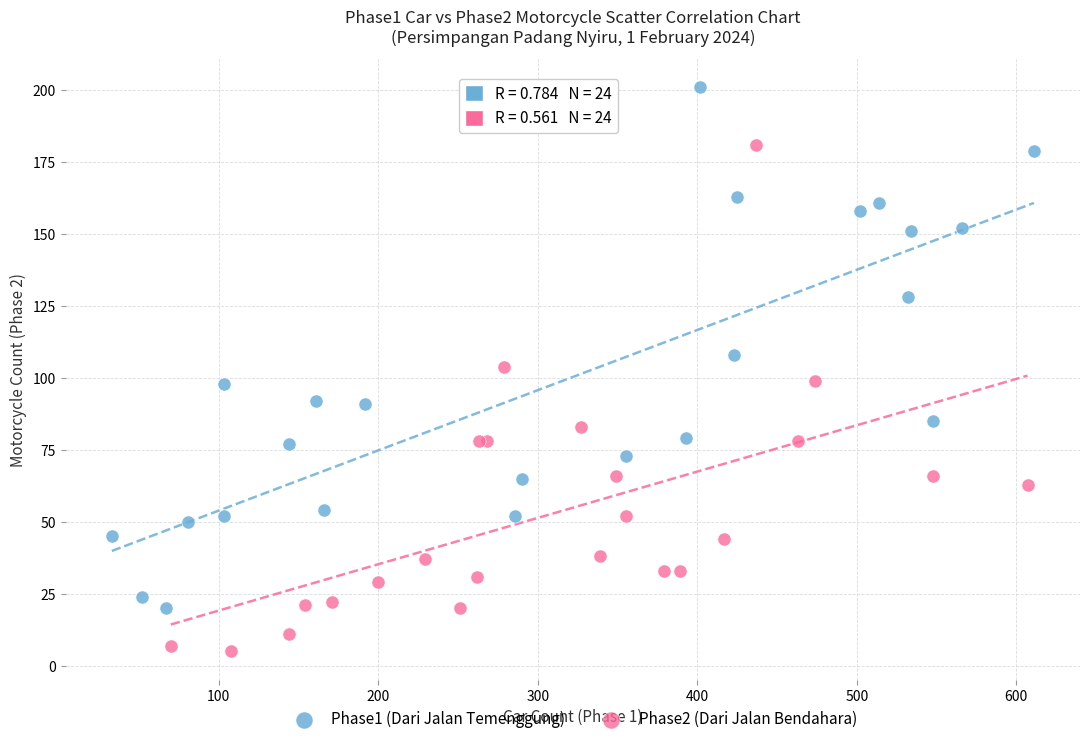

Which series contains the highest Y value?

Phase1 (Dari Jalan Temenggung)